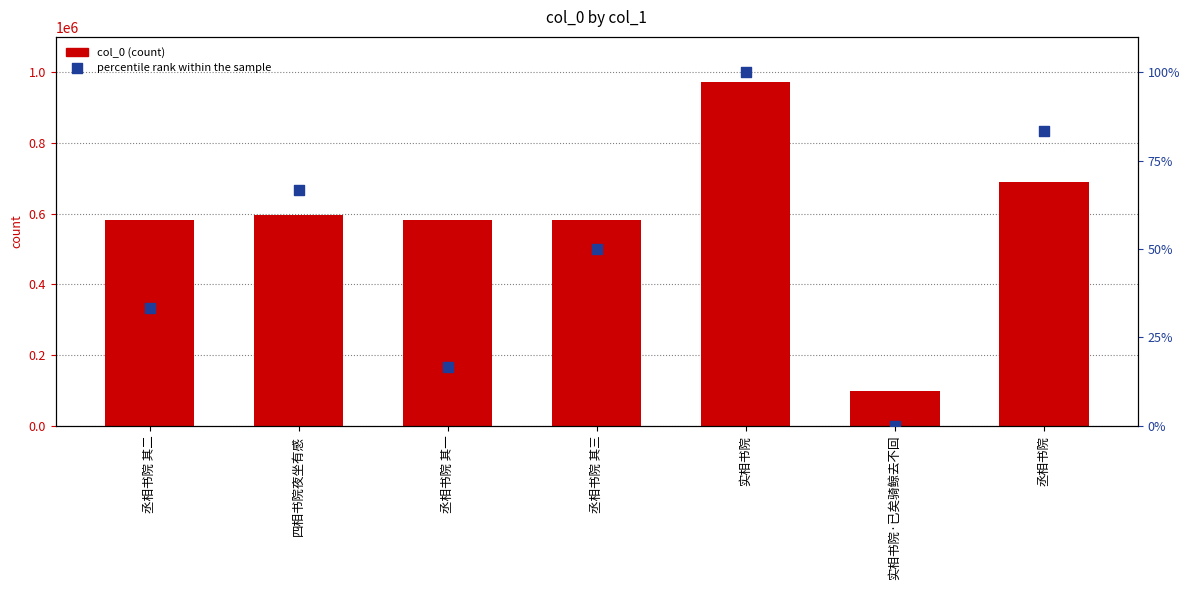

Which series has the largest total across all categories?

col_0